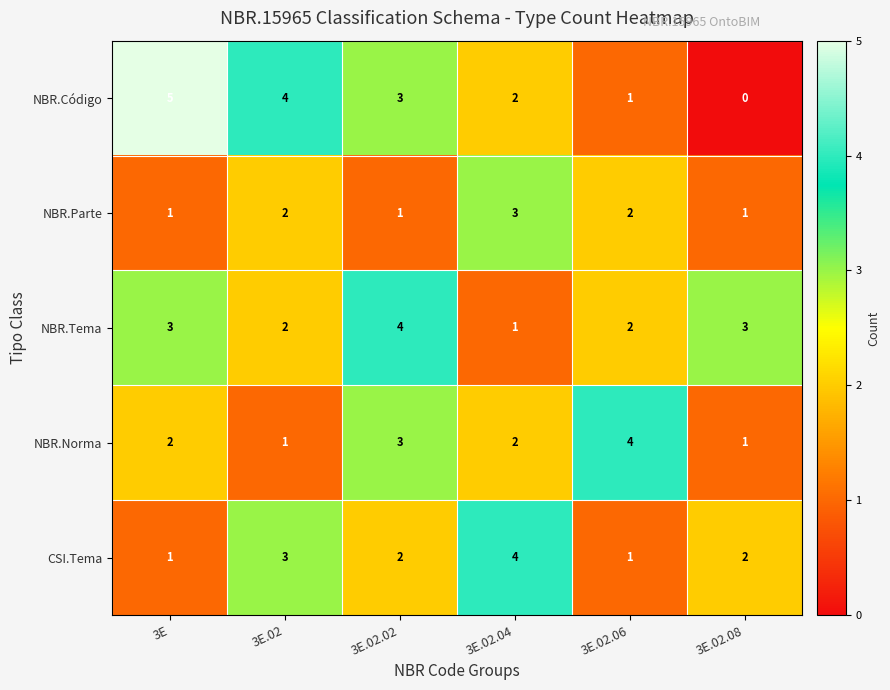

What is the sum of all CSI.Tema values?

13